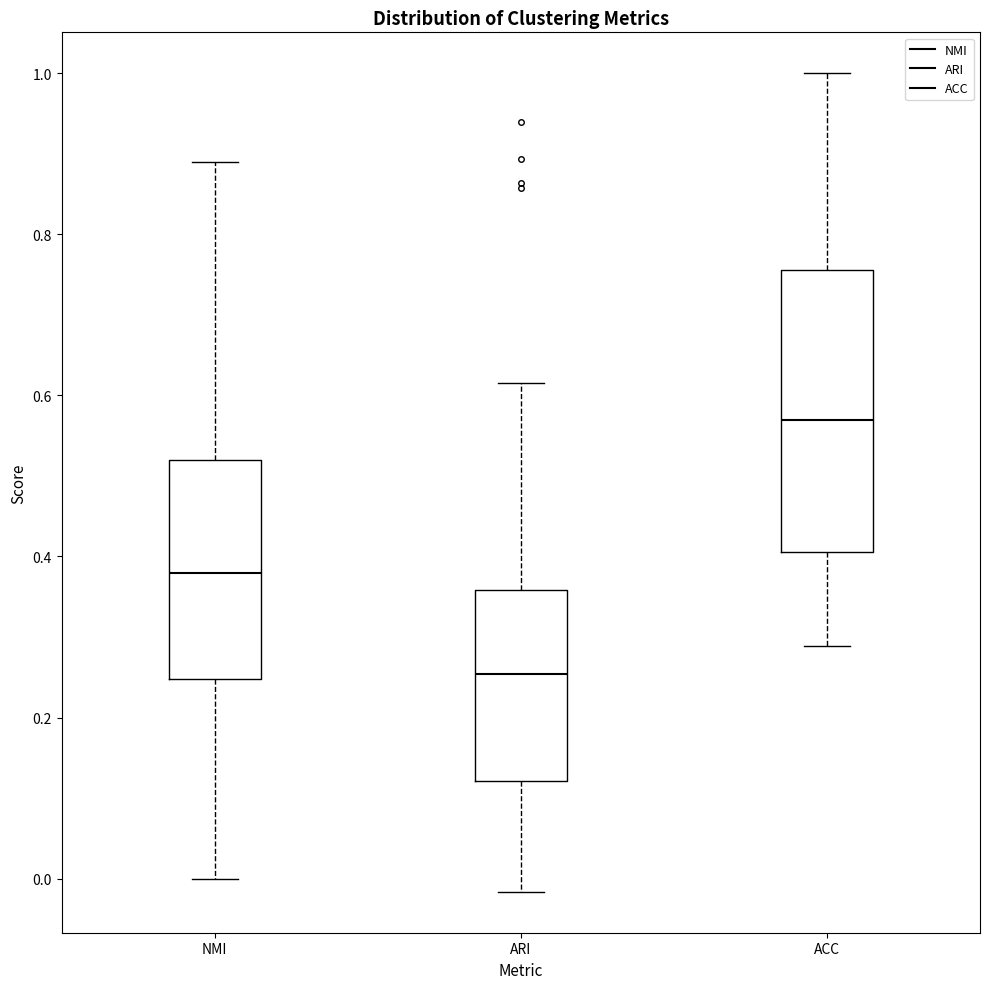

Which box's median line is the lowest?

ARI